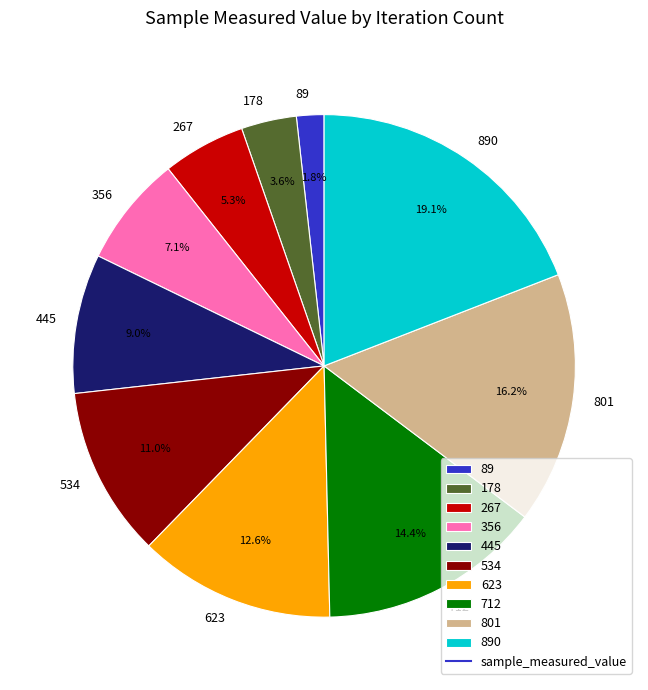

Which category has the biggest portion of the pie?

890